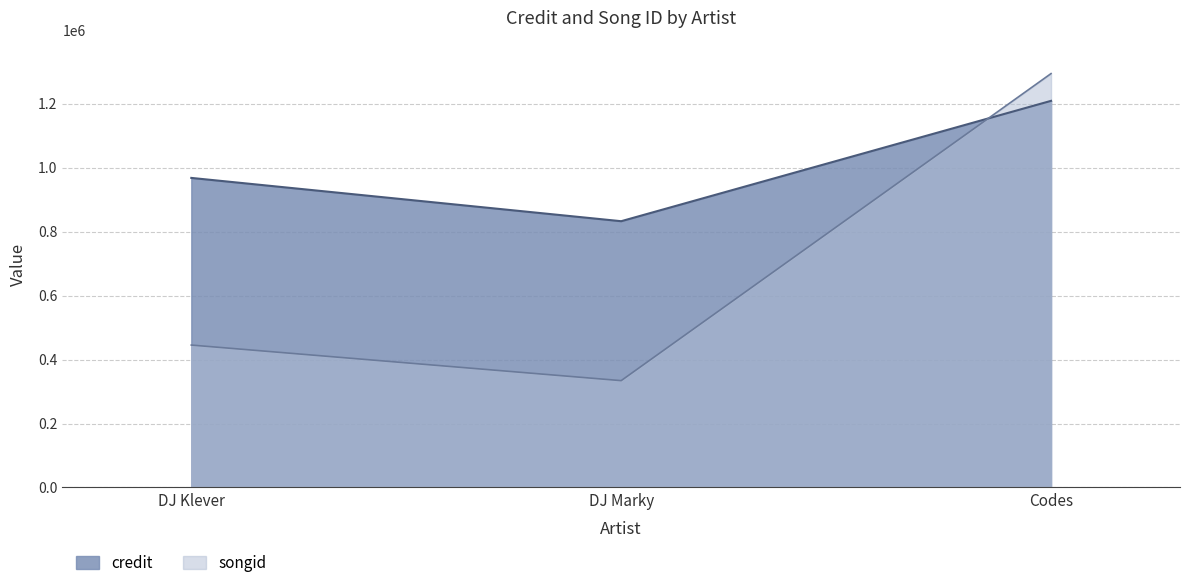

How many series are shown in this chart?

2